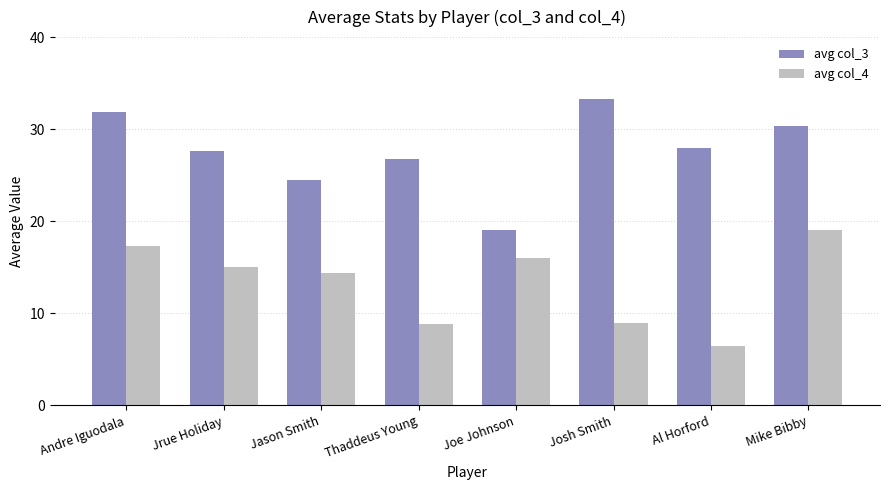

Is it true that avg col_3 equals 28.0 at Al Horford?

True